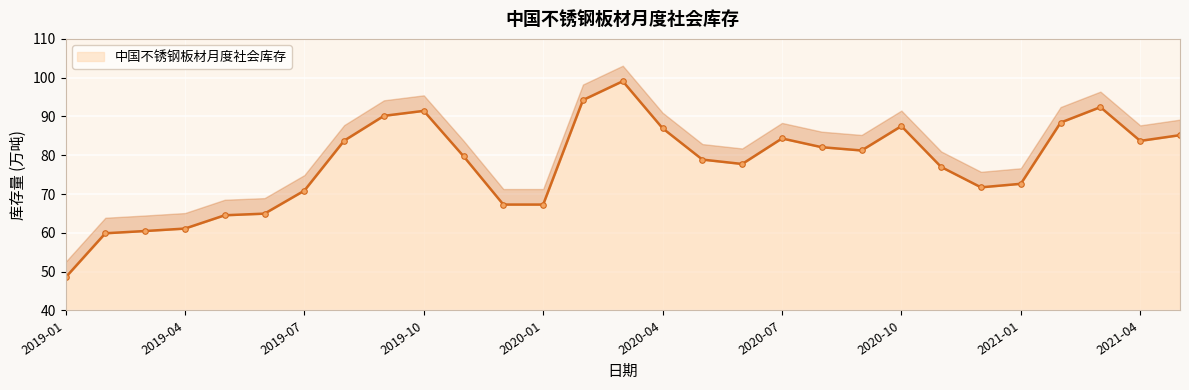

At which category does the data reach its first local valley?

2020-06-30